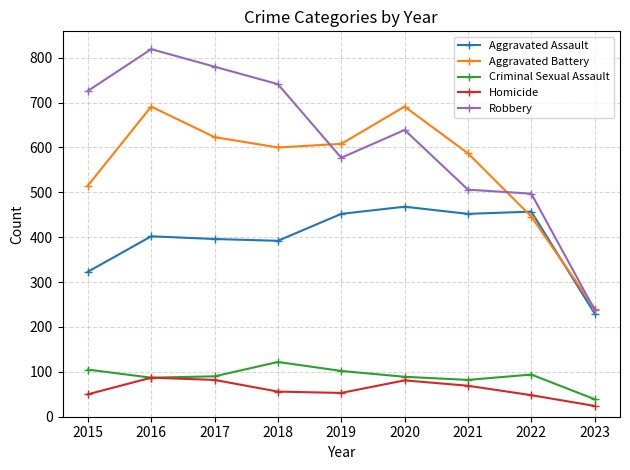

What is the maximum value shown in the chart?

819